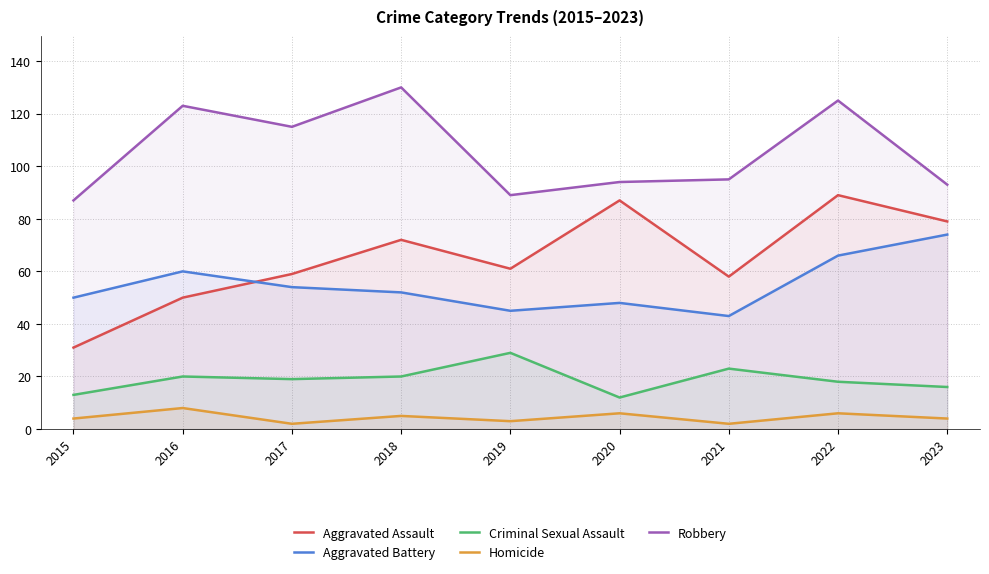

How many categories are shown in the chart?

9